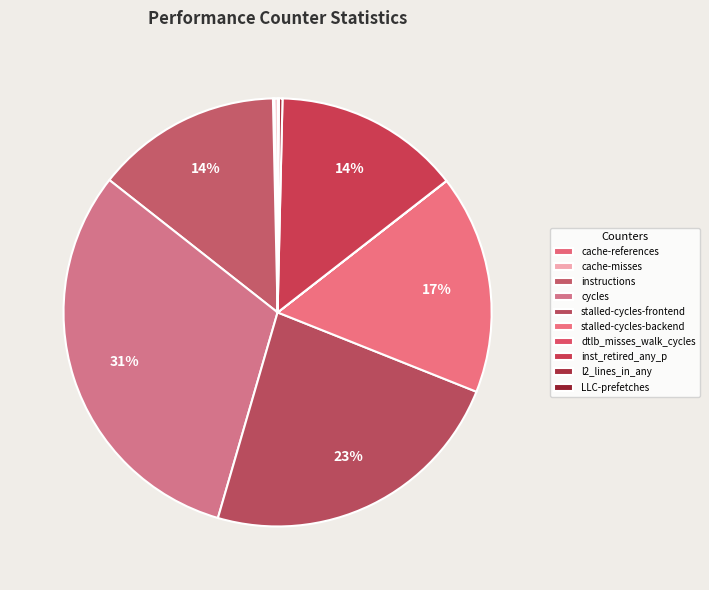

What is the change in value from instructions to stalled-cycles-backend?

+698779398